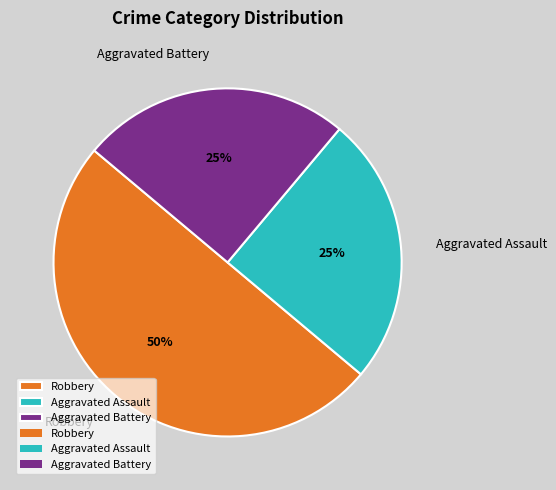

Does Aggravated Assault represent more than half of the total?

No